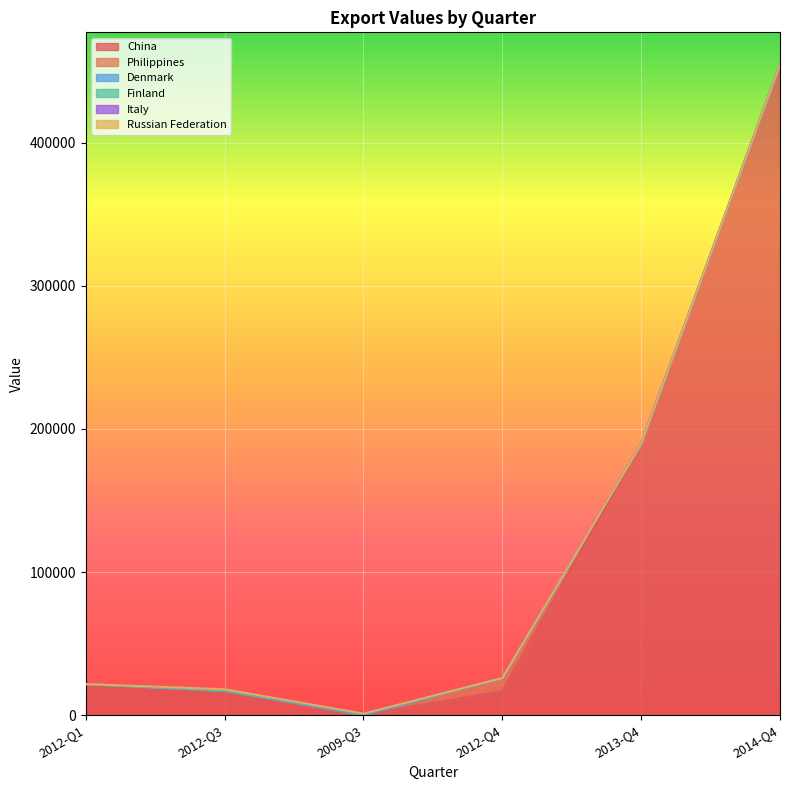

What is the average value of the Finland series?

167